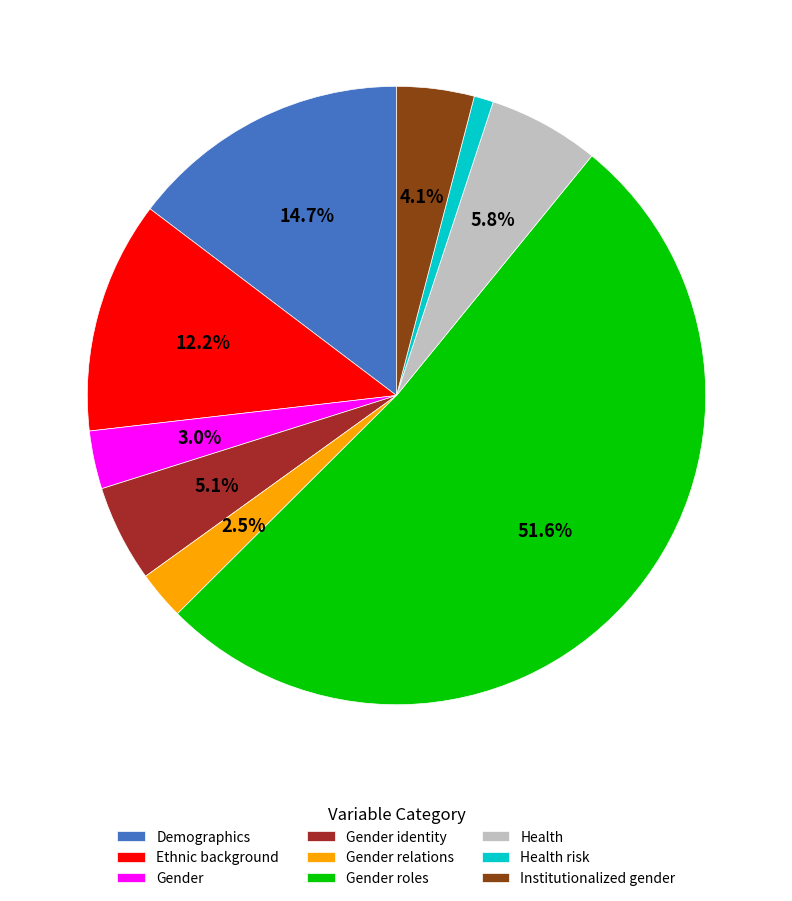

Is Gender roles the majority of the pie?

Yes